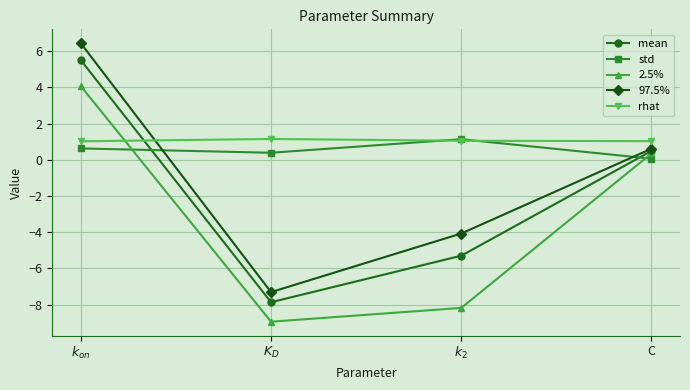

Which series ends up on top after the final intersection of std and mean?

mean